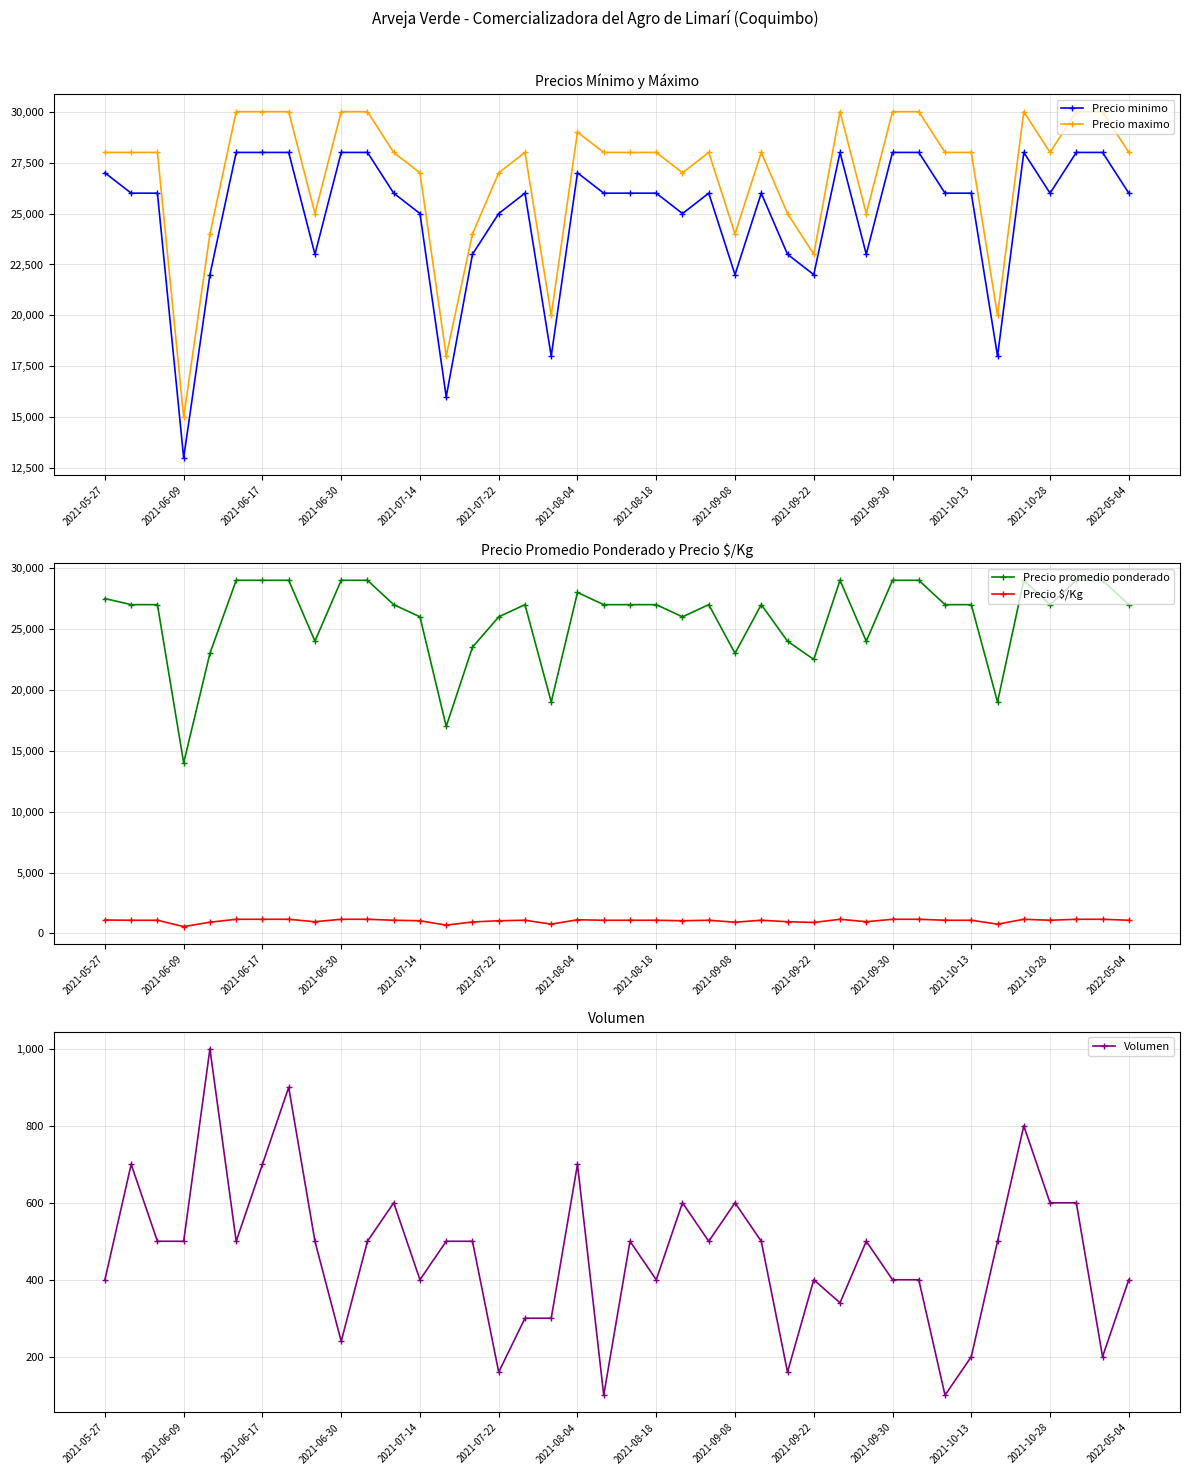

What is the sum of the Precio minimo values at 38 and 14?

51000